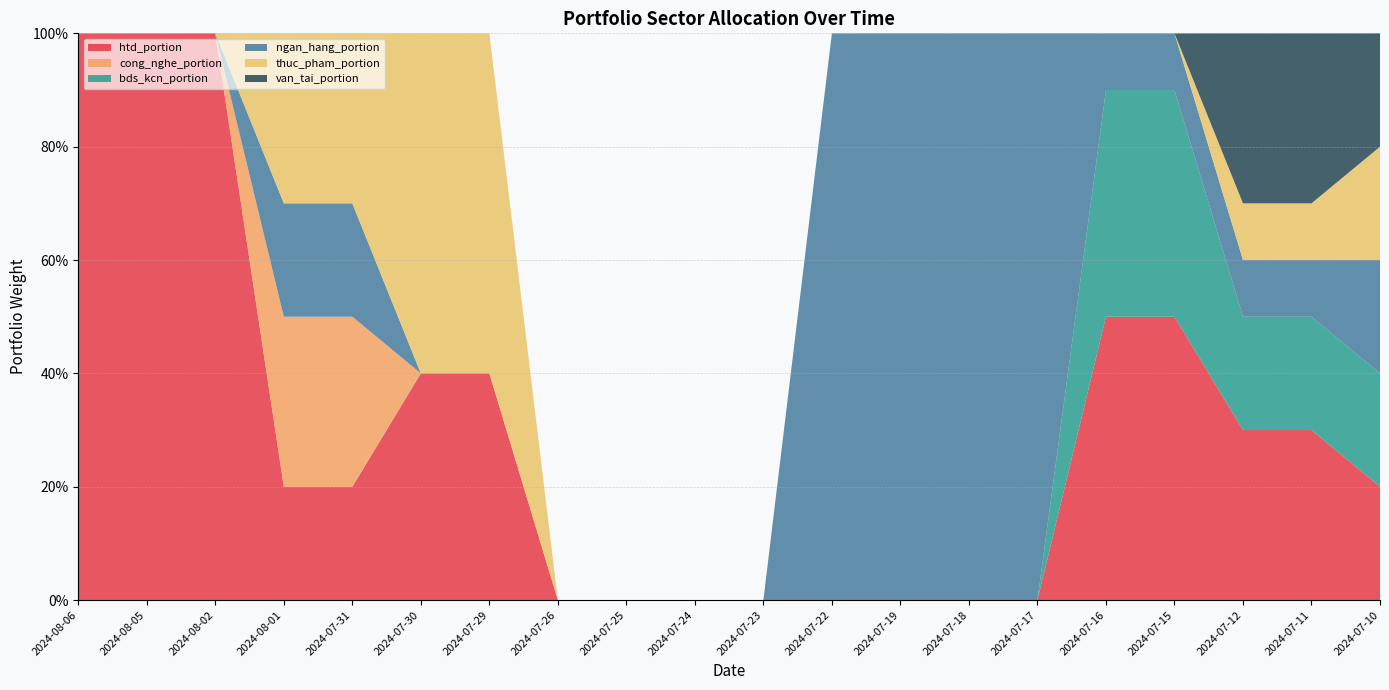

Reading left to right, list all the values displayed in this chart.

htd_portion: 0=1.0	1=1.0	2=1.0	3=0.2	4=0.2	5=0.4	6=0.4	7=0.0	8=0.0	9=0.0	10=0.0	11=0.0	12=0.0	13=0.0	14=0.0	15=0.5	16=0.5	17=0.3	18=0.3	19=0.2
cong_nghe_portion: 0=0.0	1=0.0	2=0.0	3=0.3	4=0.3	5=0.0	6=0.0	7=0.0	8=0.0	9=0.0	10=0.0	11=0.0	12=0.0	13=0.0	14=0.0	15=0.0	16=0.0	17=0.0	18=0.0	19=0.0
bds_kcn_portion: 0=0.0	1=0.0	2=0.0	3=0.0	4=0.0	5=0.0	6=0.0	7=0.0	8=0.0	9=0.0	10=0.0	11=0.0	12=0.0	13=0.0	14=0.0	15=0.4	16=0.4	17=0.2	18=0.2	19=0.2
ngan_hang_portion: 0=0.0	1=0.0	2=0.0	3=0.2	4=0.2	5=0.0	6=0.0	7=0.0	8=0.0	9=0.0	10=0.0	11=1.0	12=1.0	13=1.0	14=1.0	15=0.1	16=0.1	17=0.1	18=0.1	19=0.2
thuc_pham_portion: 0=0.0	1=0.0	2=0.0	3=0.3	4=0.3	5=0.6	6=0.6	7=0.0	8=0.0	9=0.0	10=0.0	11=0.0	12=0.0	13=0.0	14=0.0	15=0.0	16=0.0	17=0.1	18=0.1	19=0.2
van_tai_portion: 0=0.0	1=0.0	2=0.0	3=0.0	4=0.0	5=0.0	6=0.0	7=0.0	8=0.0	9=0.0	10=0.0	11=0.0	12=0.0	13=0.0	14=0.0	15=0.0	16=0.0	17=0.3	18=0.3	19=0.2